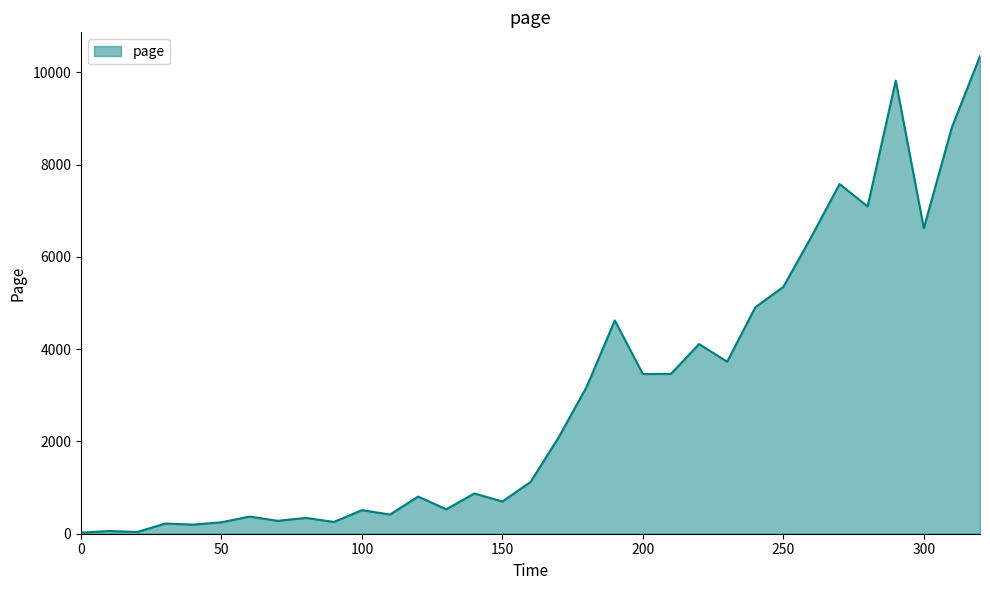

What is the greatest value displayed?

10347.5